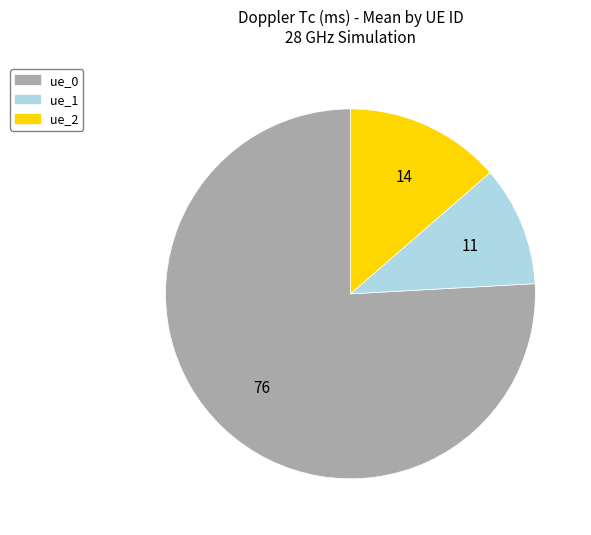

Is there a majority slice in this chart?

Yes